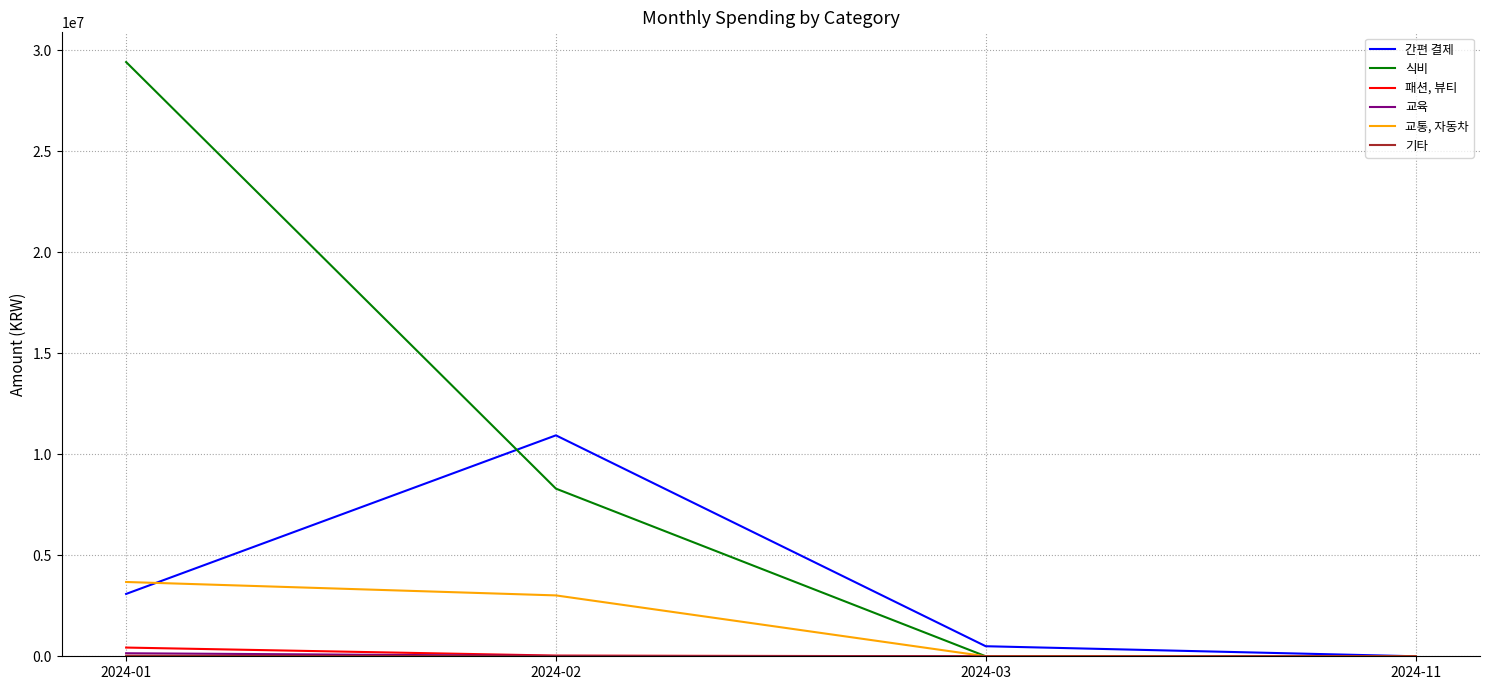

Where is 식비 nearest to the value 14711472?

2024-02